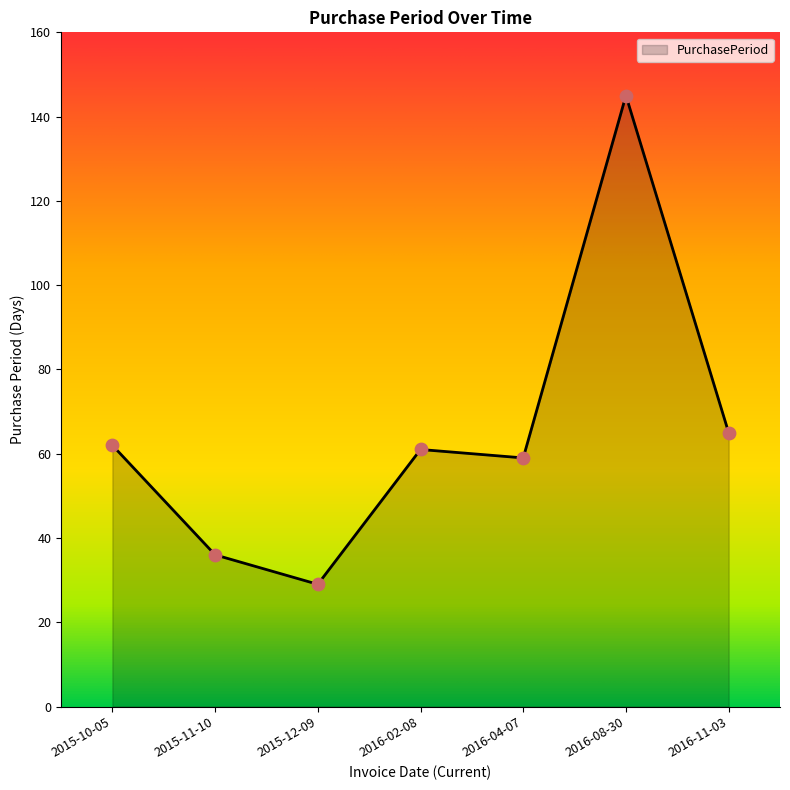

What is the change in value from 2015-11-10 to 2016-04-07?

+23